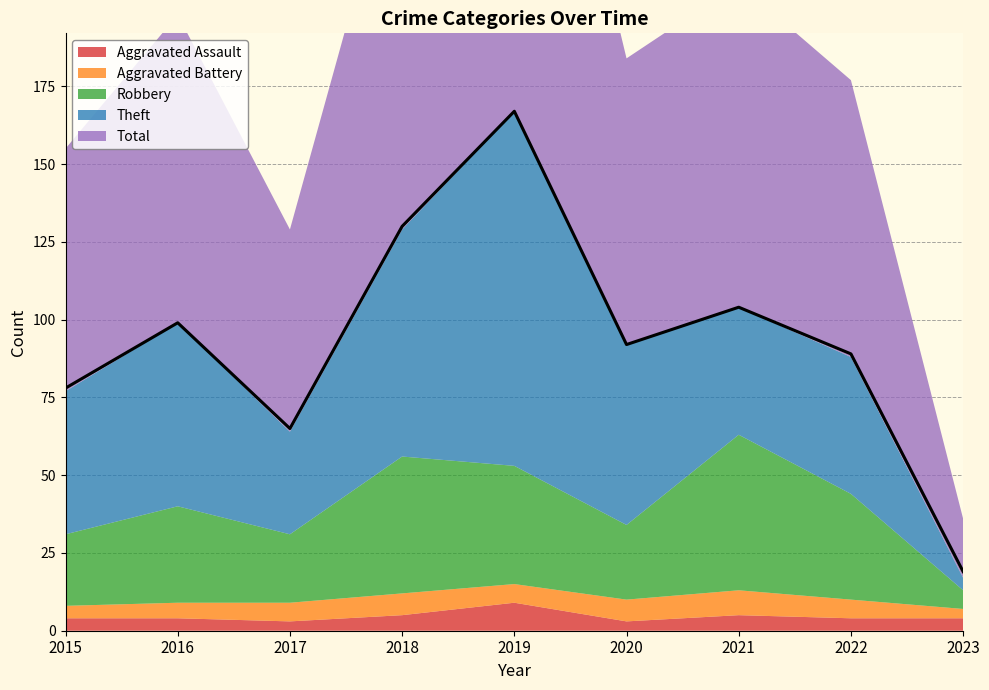

At which label does Theft reach its peak?

2019